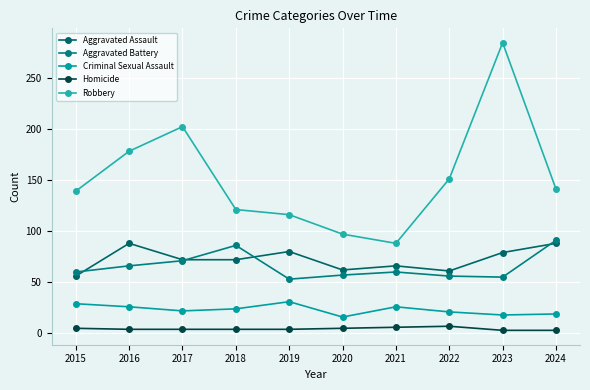

What is the smallest value displayed?

3